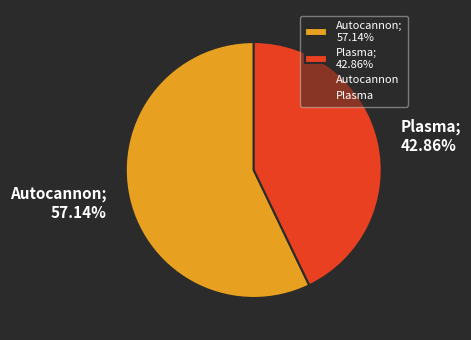

Between Plasma; 42.86% and Autocannon; 57.14%, which is larger?

Autocannon; 57.14%